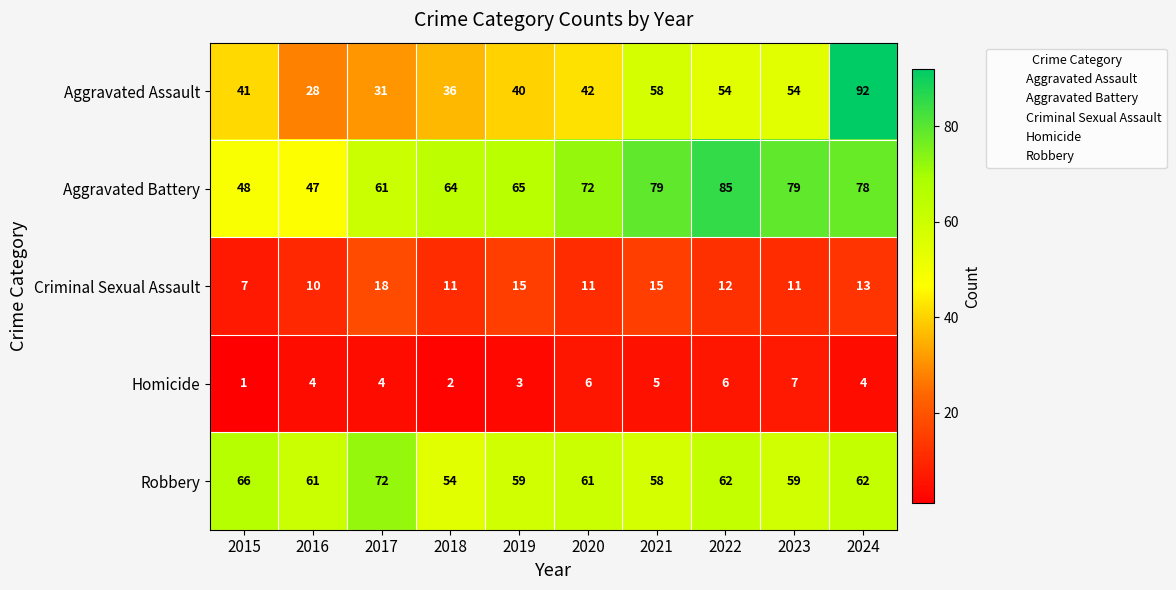

Which series has the largest total across all categories?

Aggravated Battery